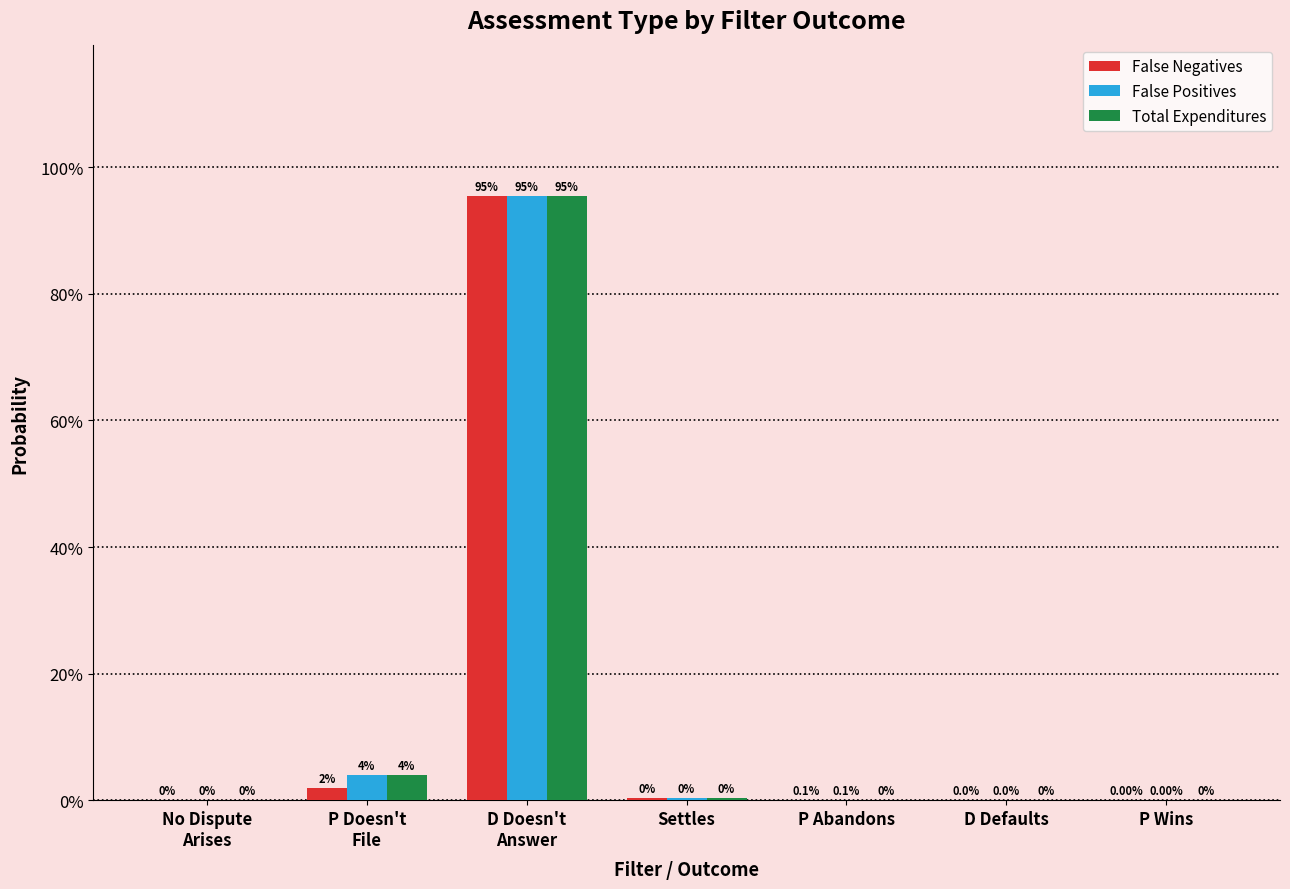

Which has a higher value, P Abandons or D Doesn't
Answer?

D Doesn't
Answer